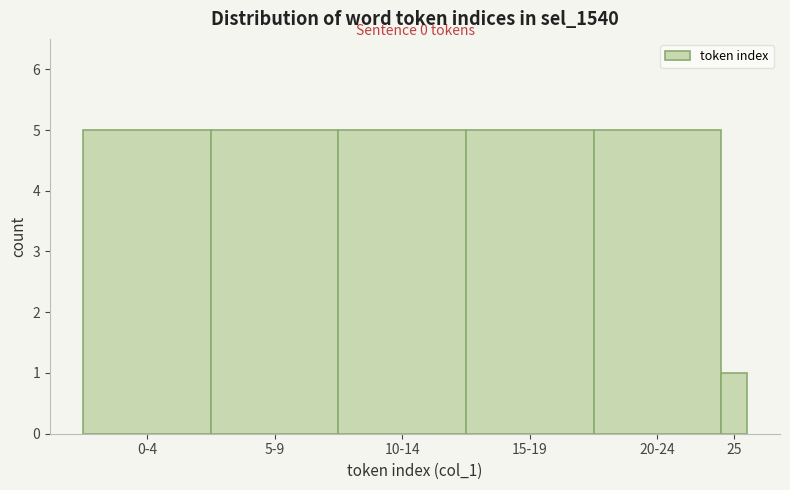

Reading right to left, what are all the values shown in this chart?

1	5	5	5	5	5